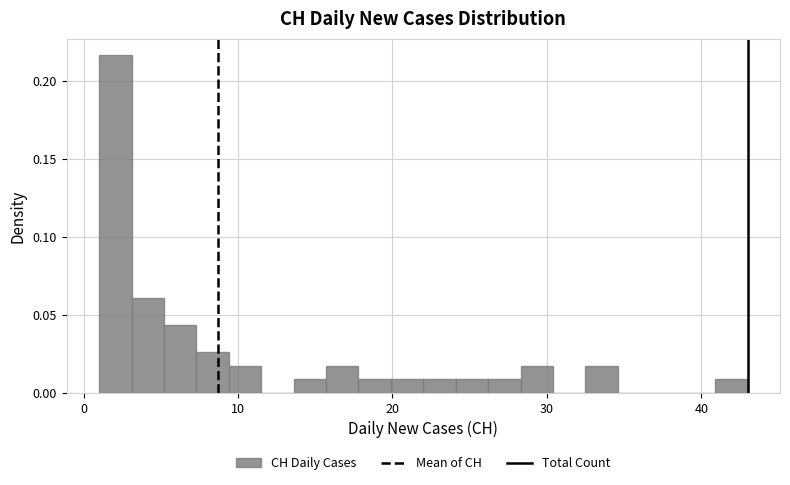

Around what value on the x-axis is the tallest bar? Give the approximate position of its centre, as read against the axis.

2